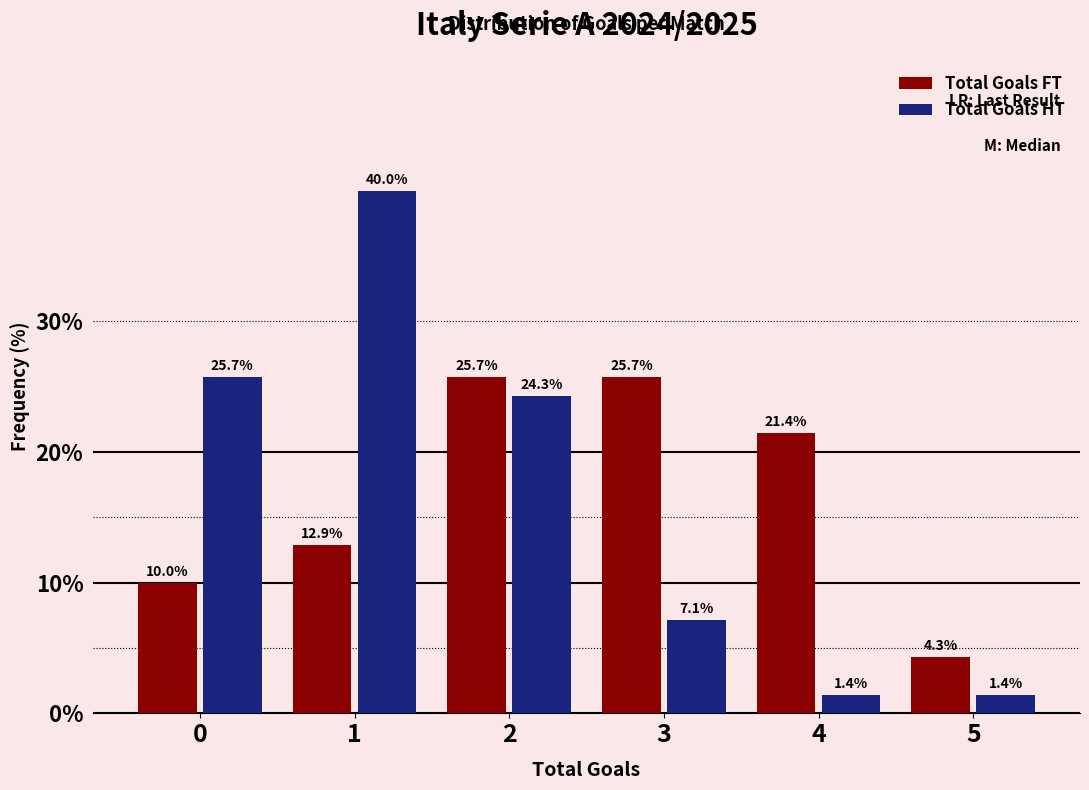

Reading left to right, list all the values displayed in this chart.

Total Goals FT: 10.0	12.9	25.7	25.7	21.4	4.3
Total Goals HT: 25.7	40.0	24.3	7.1	1.4	1.4